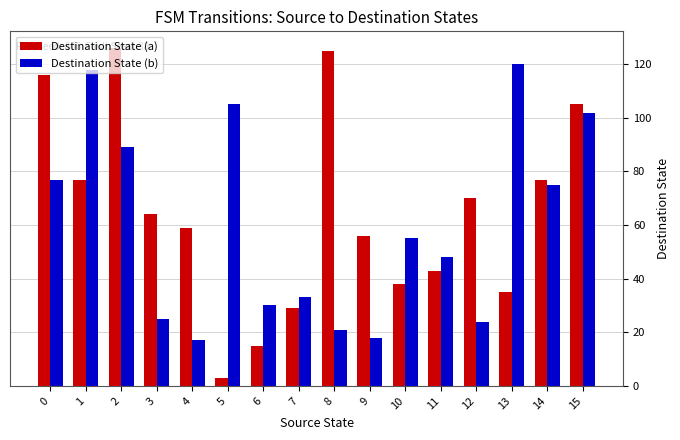

What is the average value of the Destination State (b) series?

60